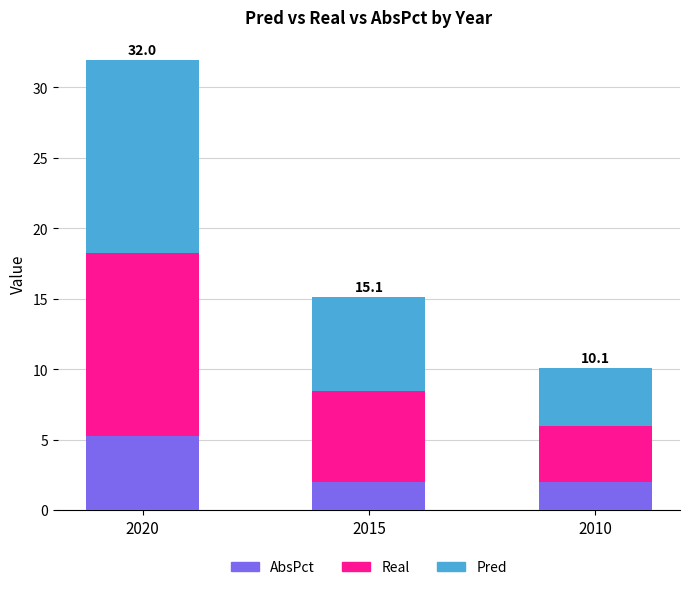

Which category has the highest value in the AbsPct series?

2020